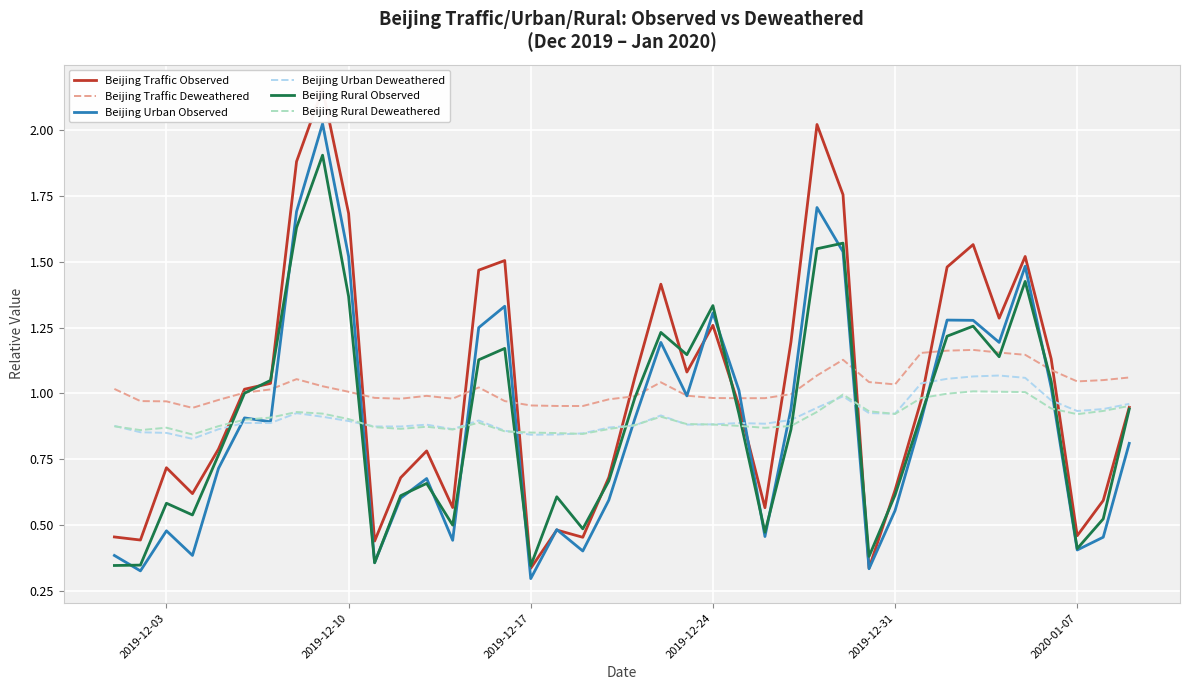

True or false: Beijing Urban Deweathered and Beijing Traffic Deweathered intersect in this chart.

False